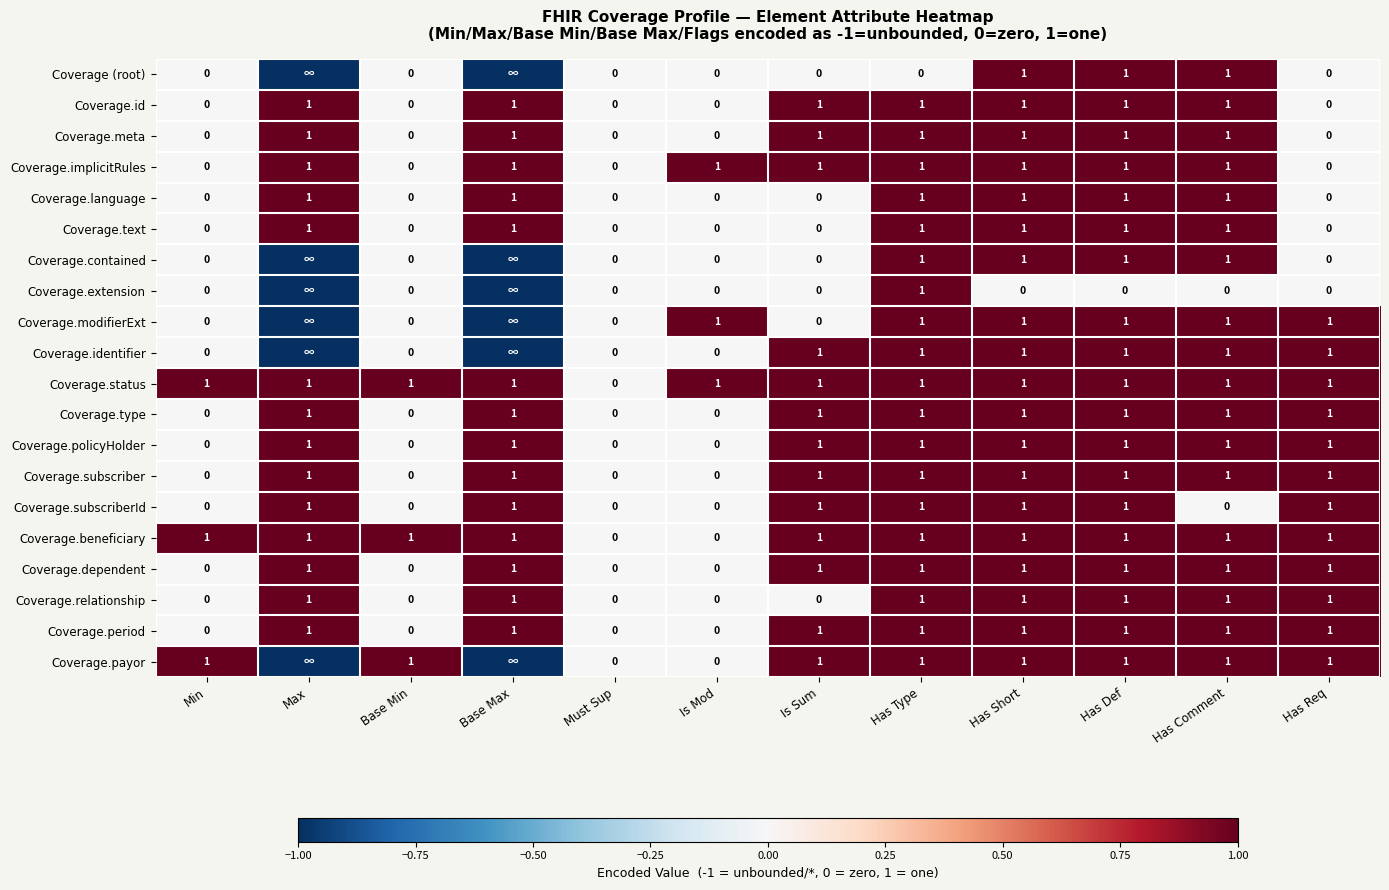

What is the highest value of the Coverage.policyHolder series?

1